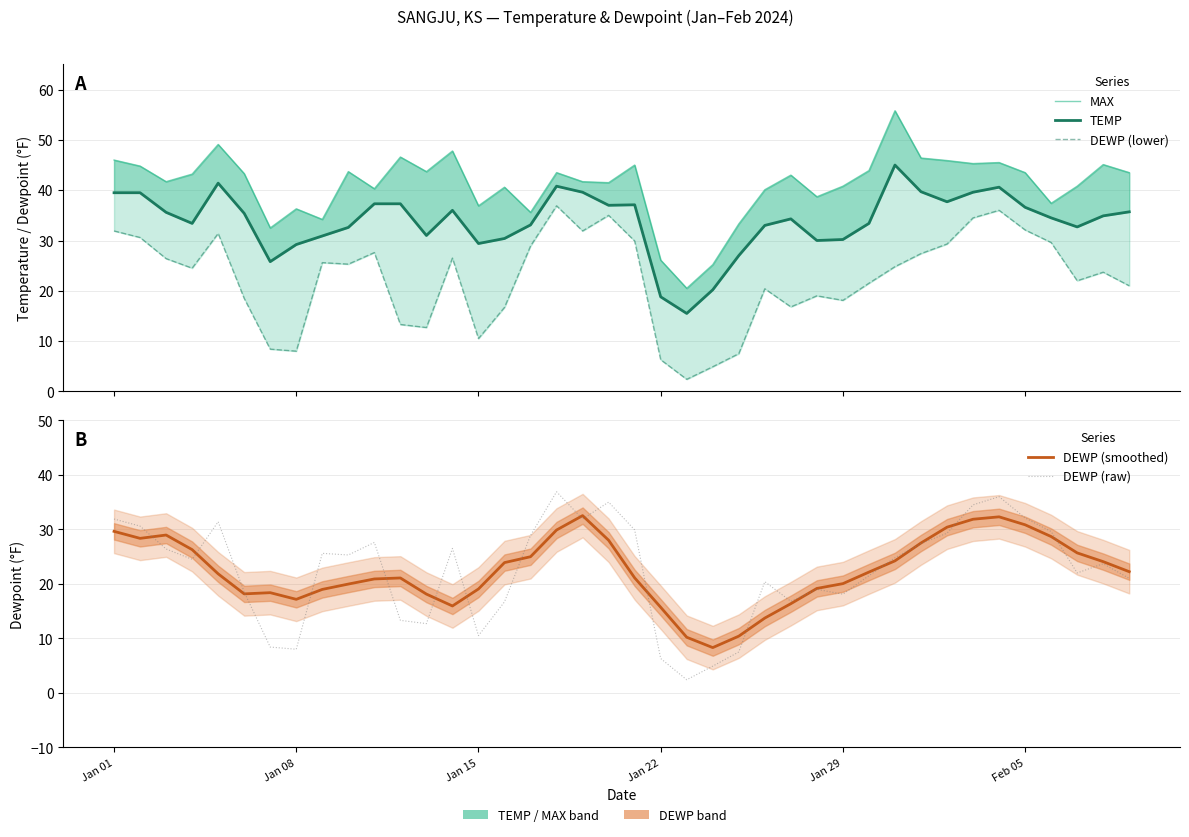

What is the highest value of the DEWP (lower) series?

36.9